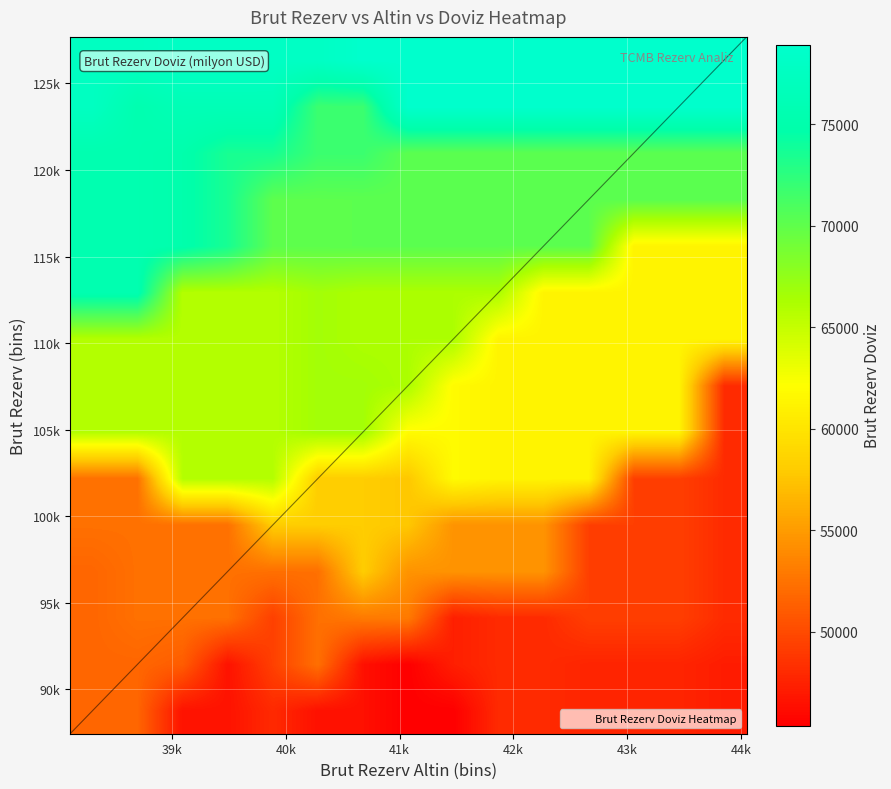

How many series are shown in this chart?

15